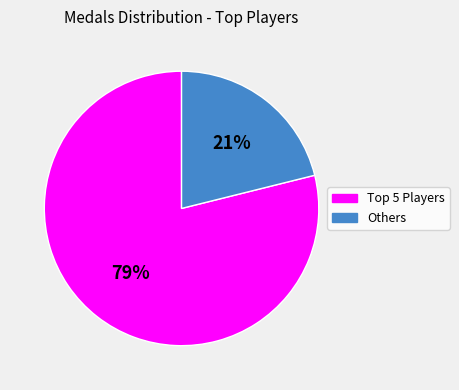

Is there a majority slice in this chart?

Yes